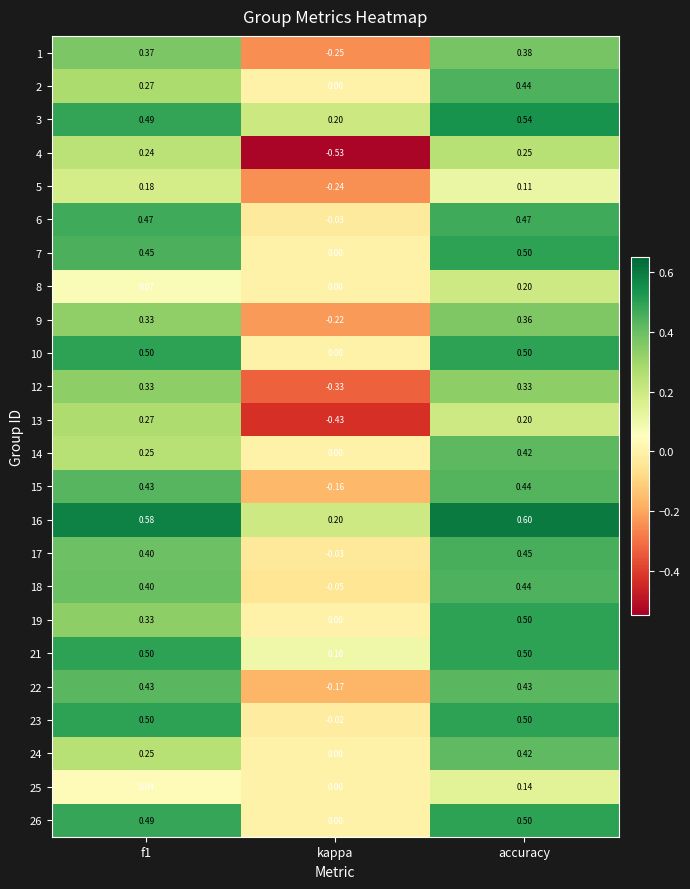

At which label does 15 reach its peak?

accuracy